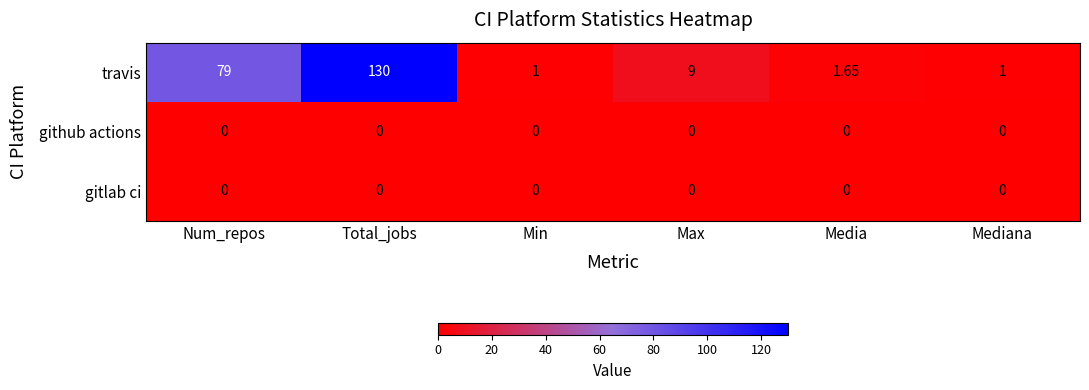

At how many categories does at least one series exceed 114?

1